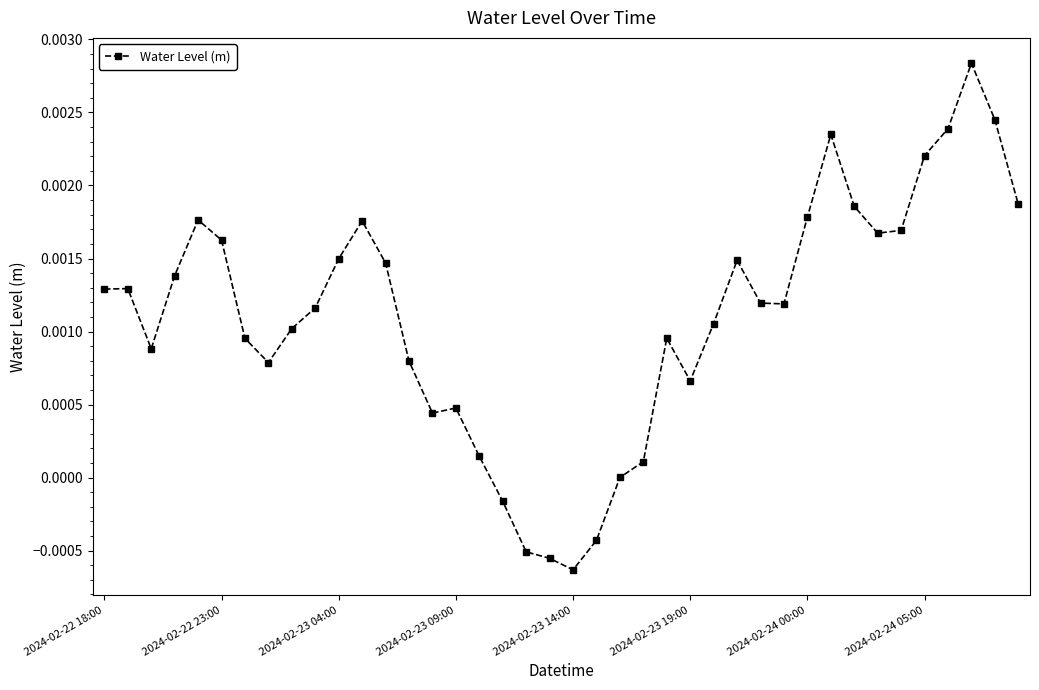

Count the number of categories in the chart.

40